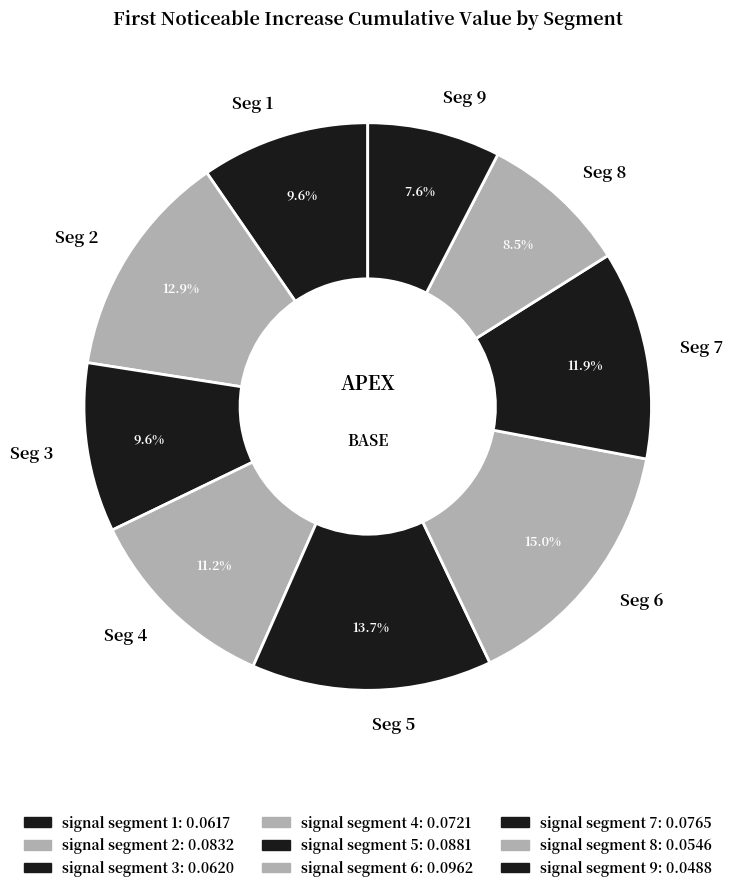

Is there any slice that represents more than half of the pie?

No